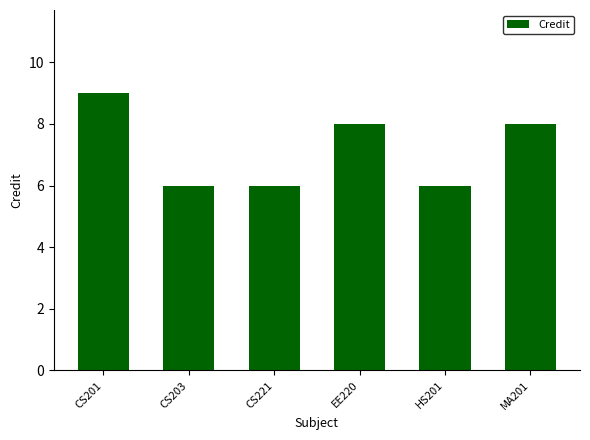

The value at HS201 is 3. True or false?

False